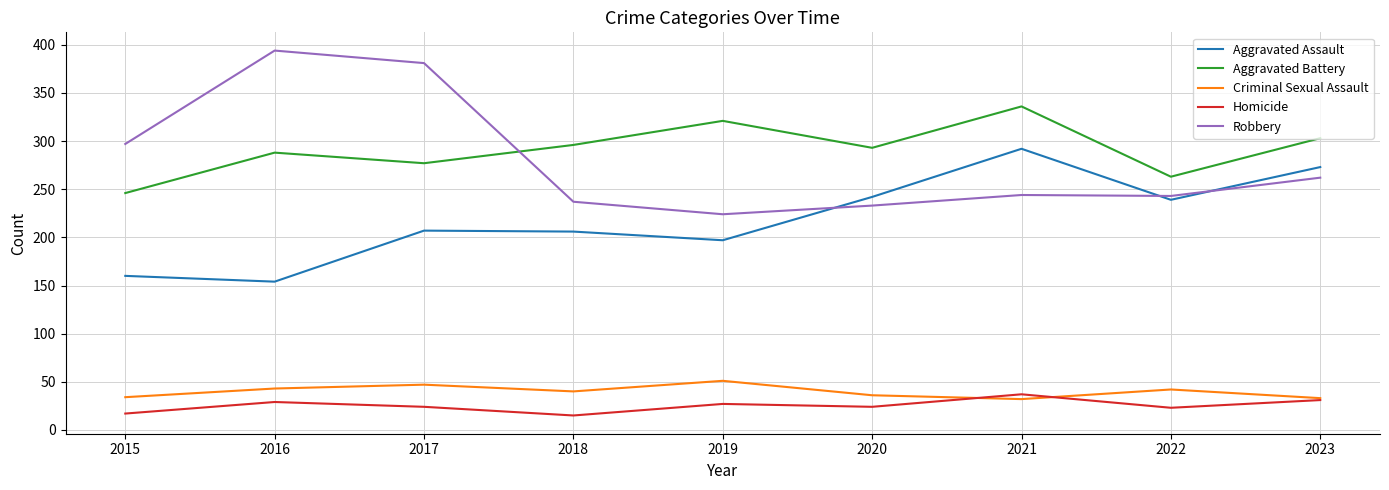

What is the sum of all Homicide values?

227